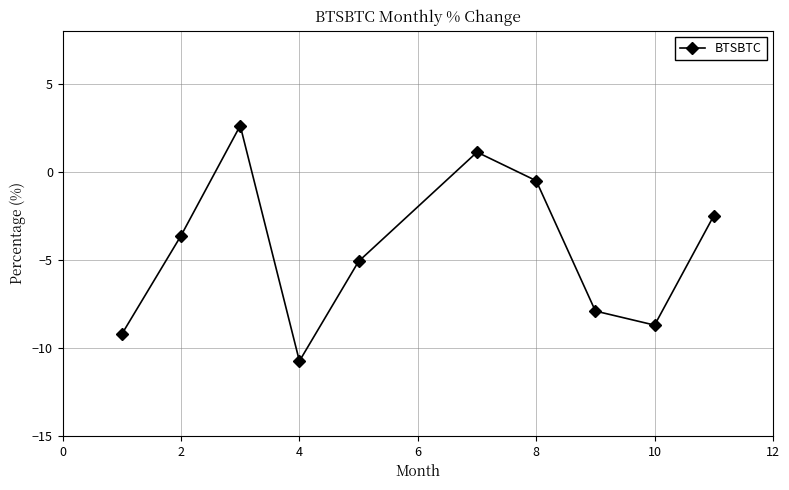

What is the difference between the second highest and second lowest values?

10.3